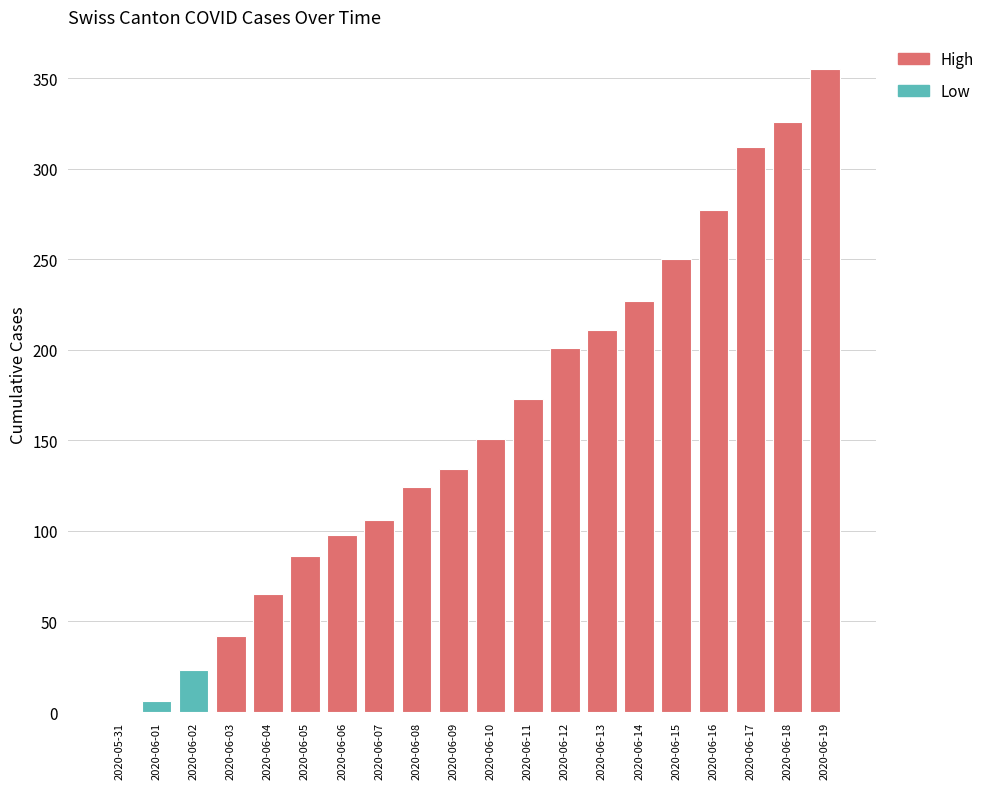

Approximately how many times larger is the value at 2020-06-10 compared to 2020-06-08?

1.2